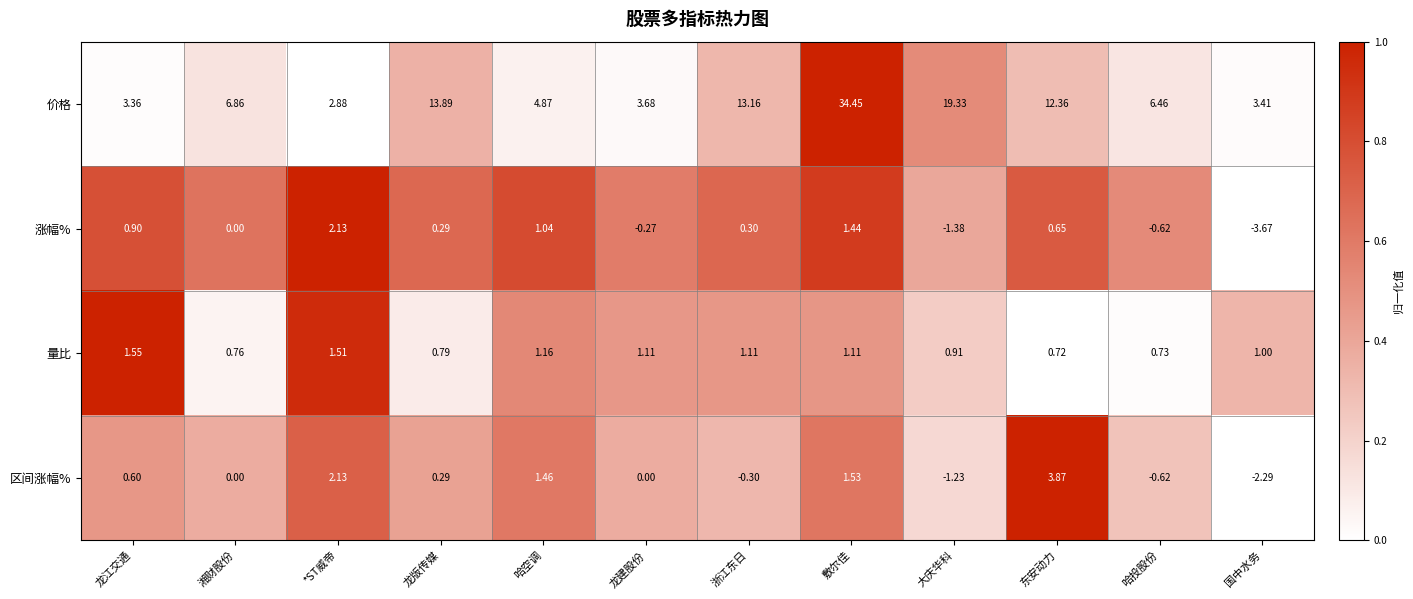

At which label is 量比 closest to 1?

国中水务